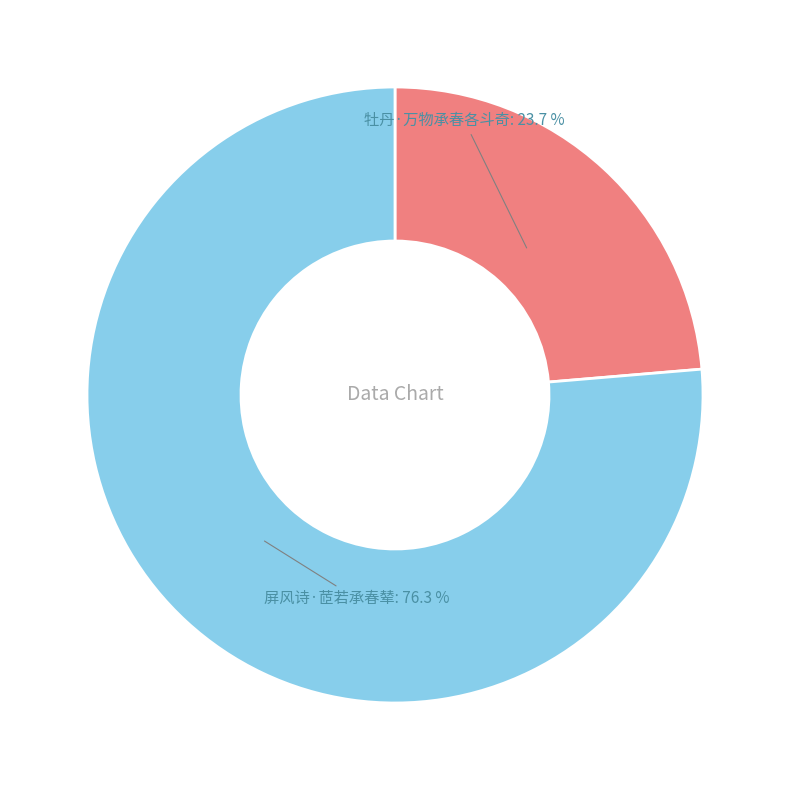

Between 牡丹·万物承春各斗奇 and 屏风诗·茝若承春辇, which is larger?

屏风诗·茝若承春辇